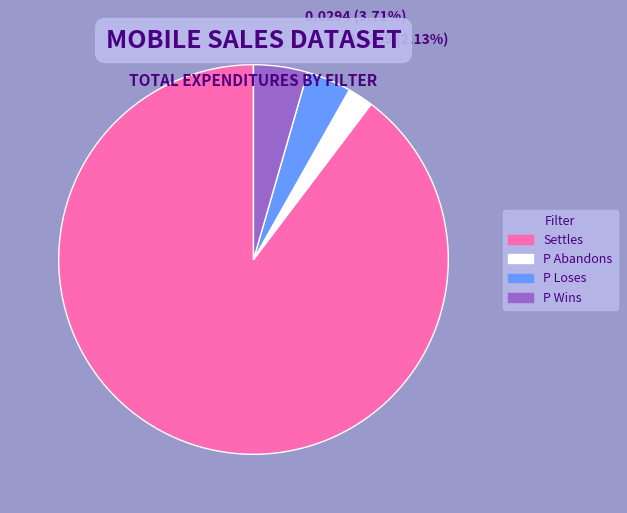

Count the number of slices in the pie.

4